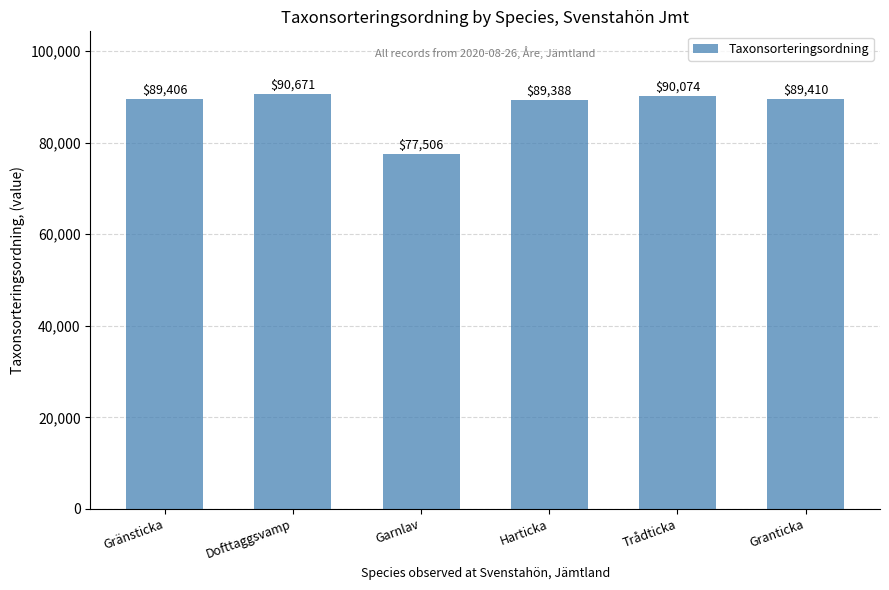

List the labels in order of value, largest first.

Dofttaggsvamp, Trådticka, Granticka, Gränsticka, Harticka, Garnlav